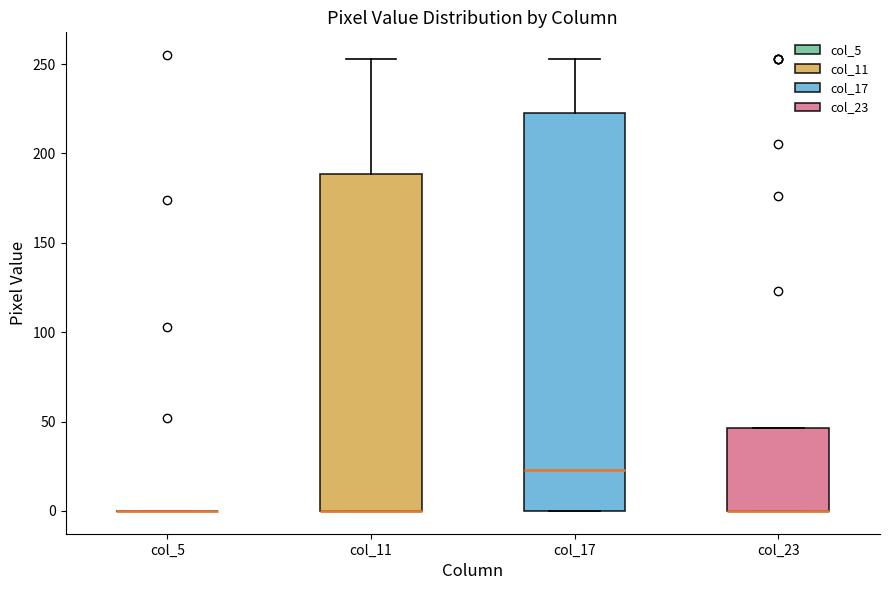

Reading left to right, read every box against the y-axis: the position of its median line, the range the box covers, and the ends of its whiskers. The values are not printed on the chart, so give them approximately, as read against the axis.

col_5: box collapsed to a line at 0, whiskers 0 to 0
col_11: median 0 (drawn on the box's lower edge), box 0 to 190, whiskers 0 to 255
col_17: median 25, box 0 to 225, whiskers 0 to 255
col_23: median 0 (drawn on the box's lower edge), box 0 to 45, whiskers 0 to 45